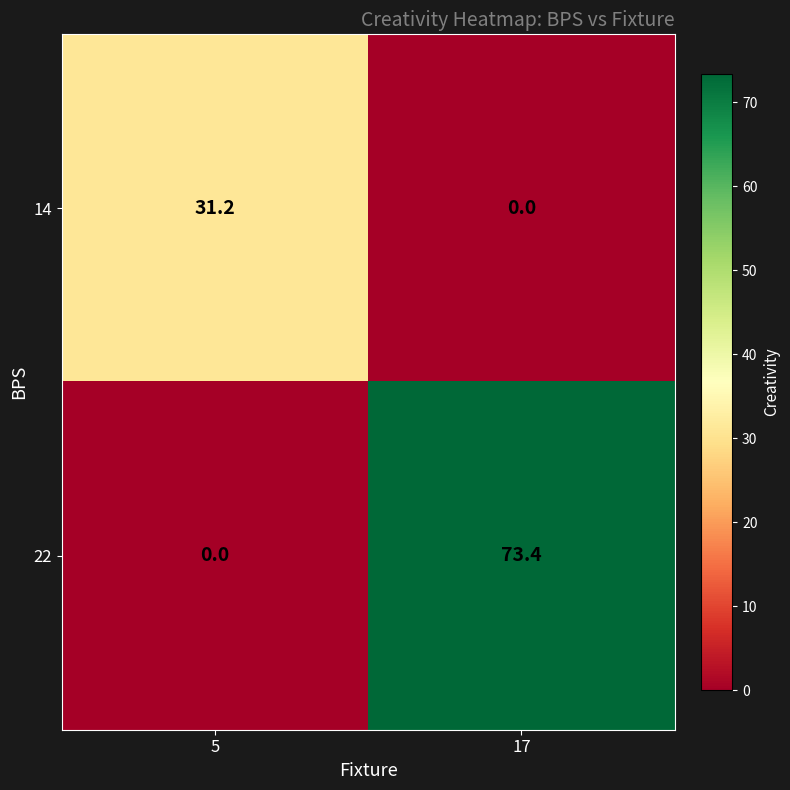

At which category does the chart reach its peak across all series?

17